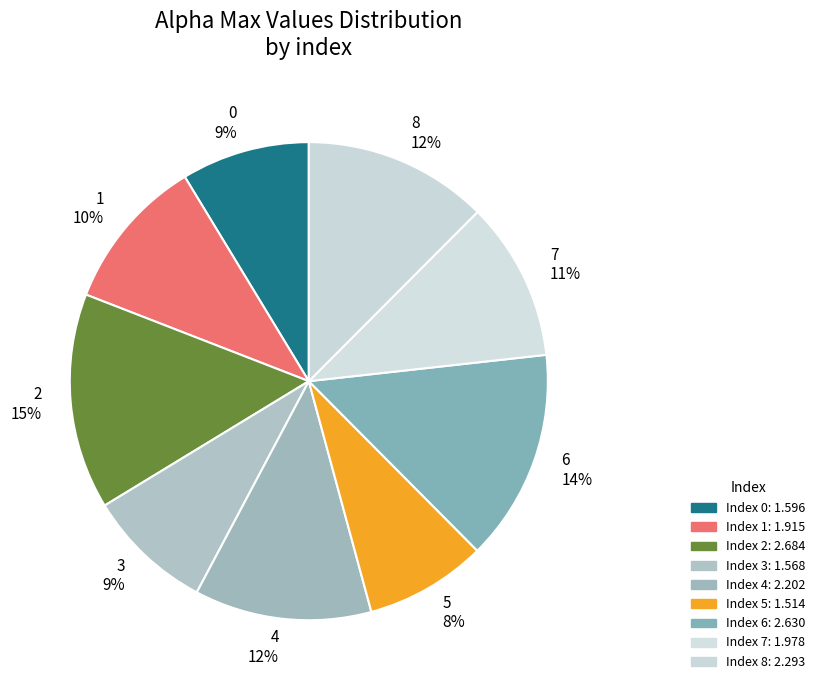

How many segments does this pie chart have?

9